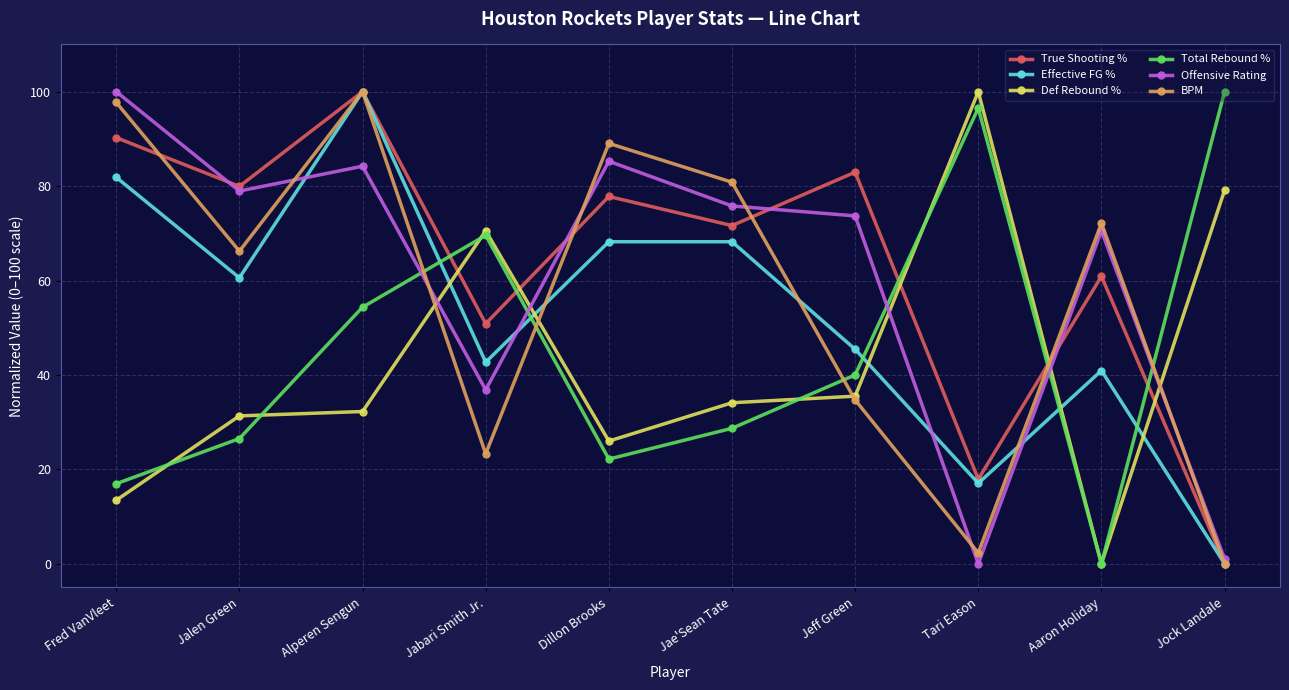

What position from the left is Jeff Green?

7